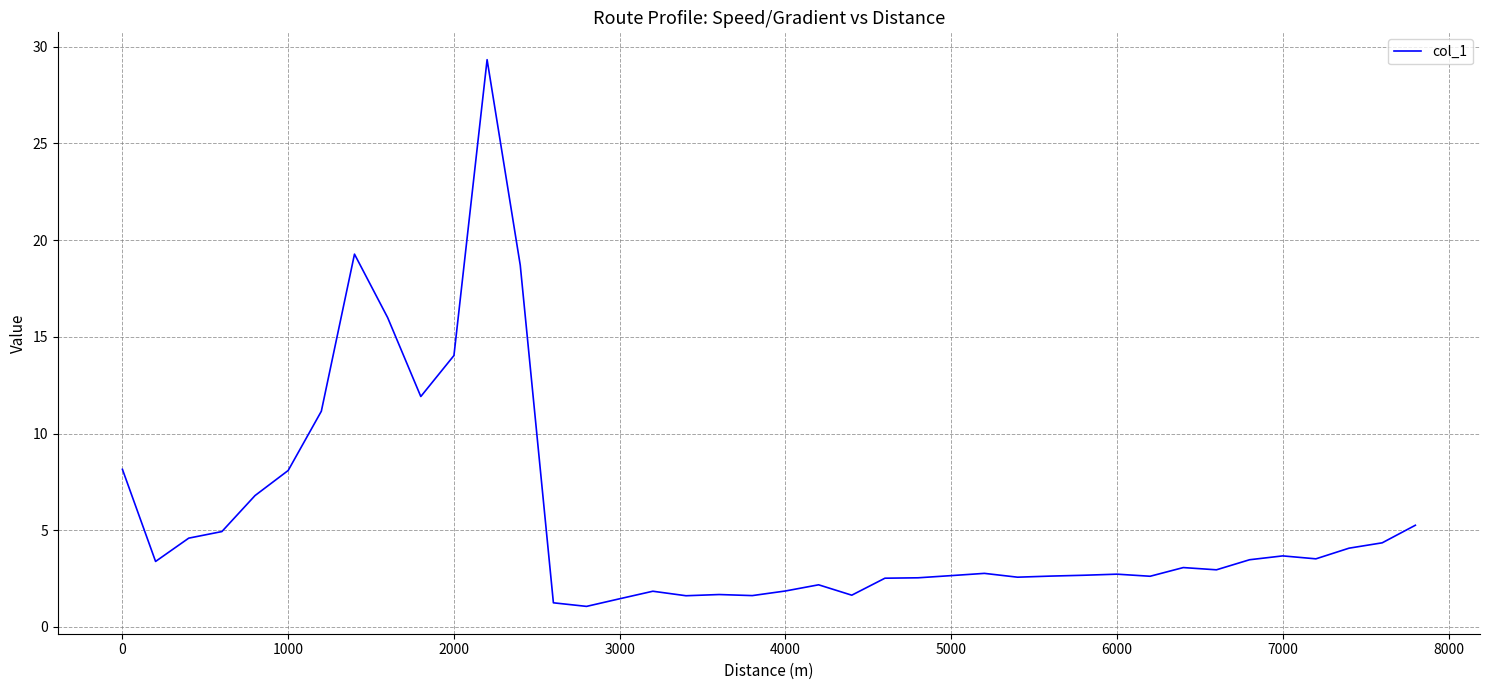

What is the maximum value shown in the chart?

29.3